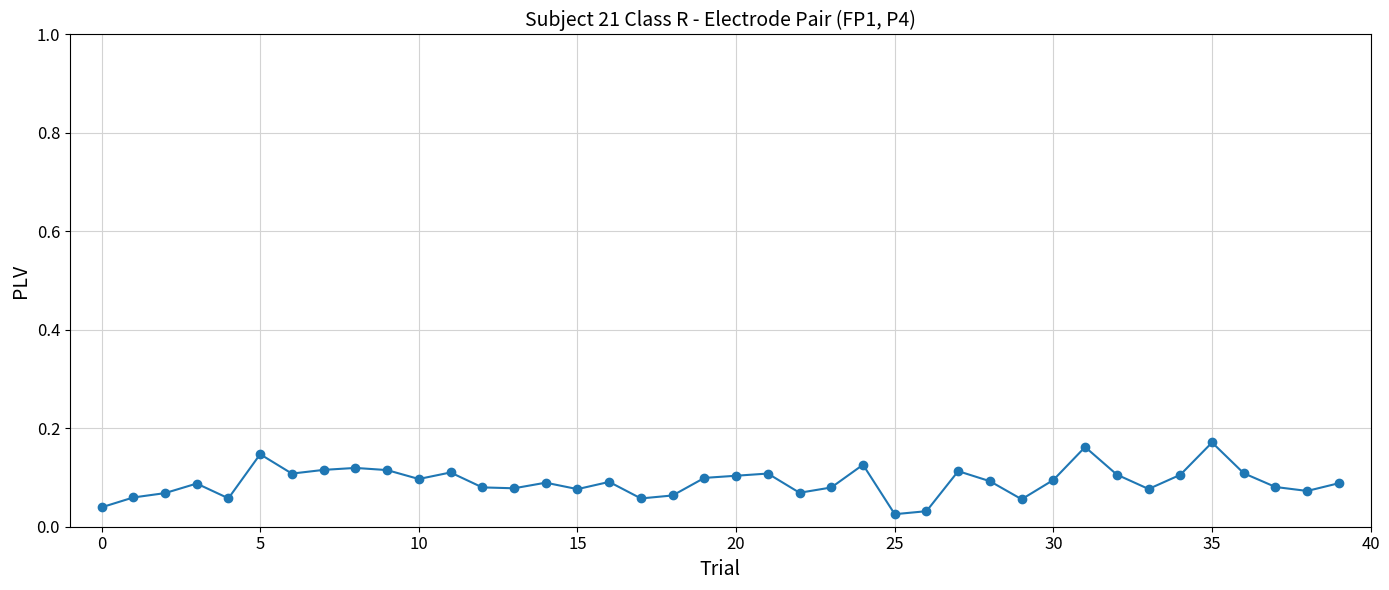

What is the sum of all values?

3.6